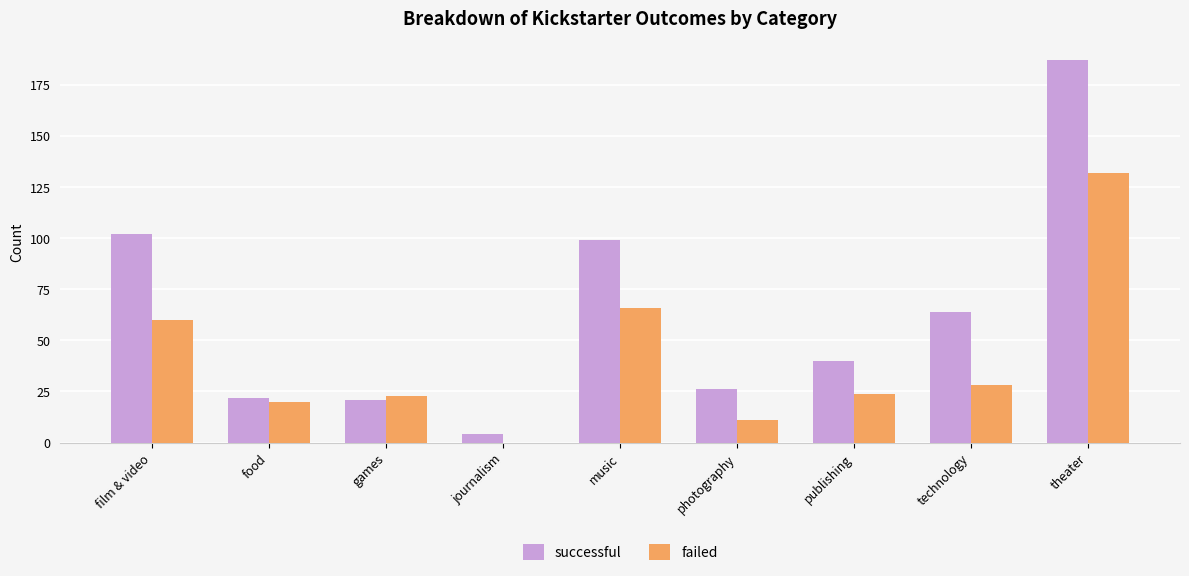

How many distinct data groups are displayed?

2